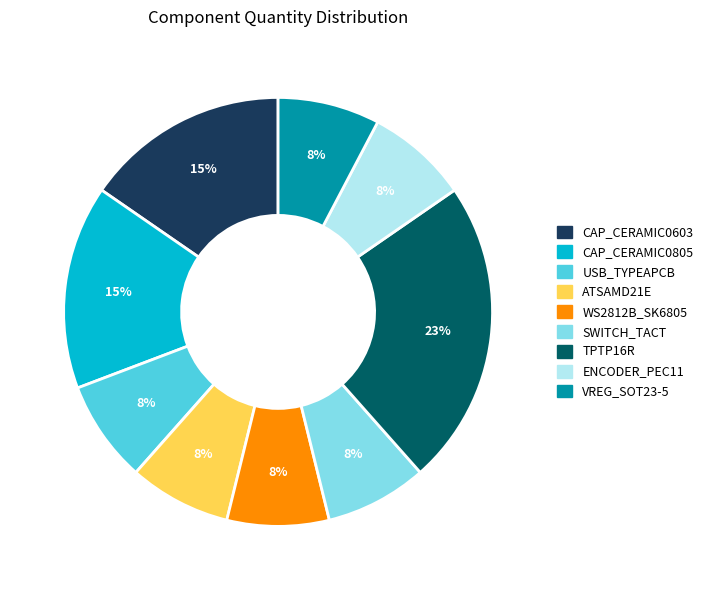

Approximately how many times larger is the value at VREG_SOT23-5 compared to TPTP16R?

0.3